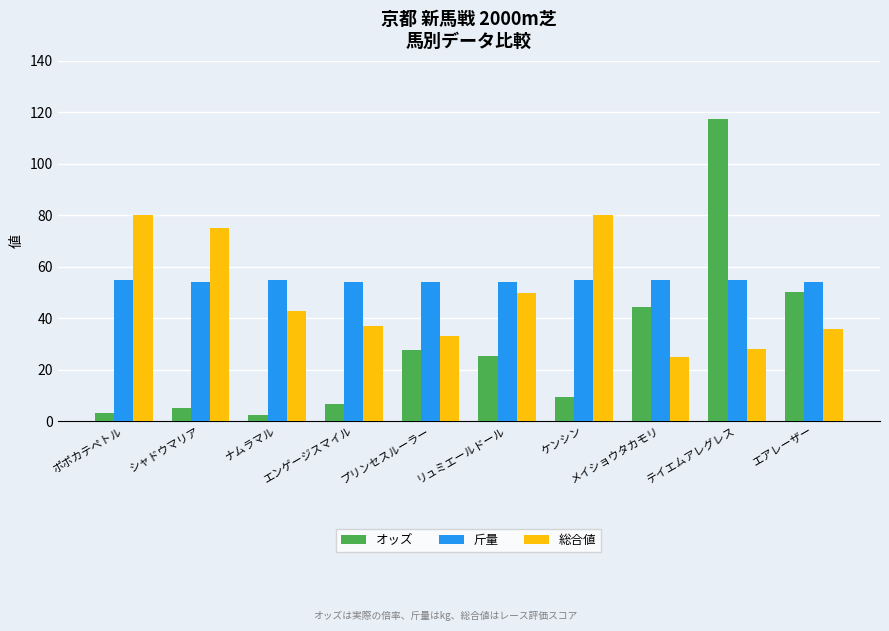

What is the highest value of the 斤量 series?

55.0